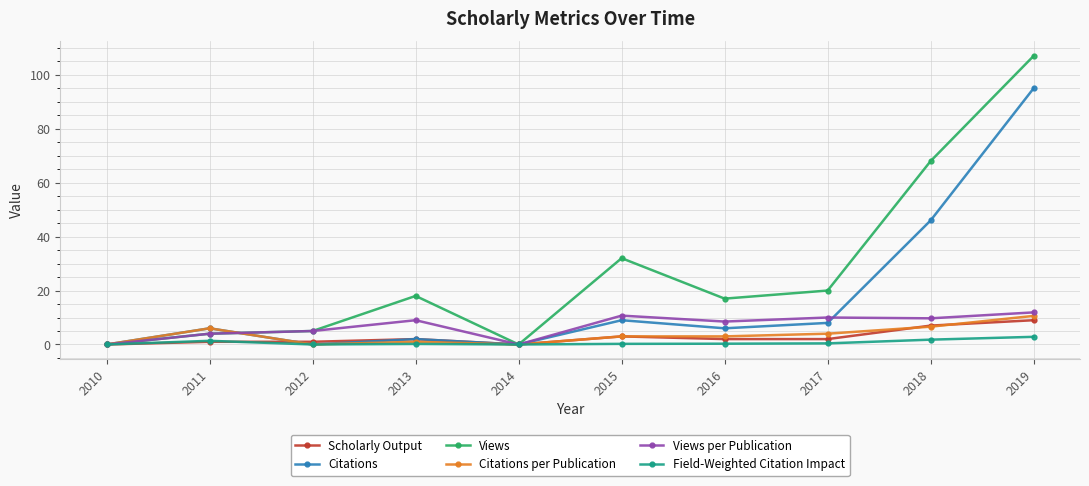

True or false: Views per Publication has a value of 11.9 at 2019.

True